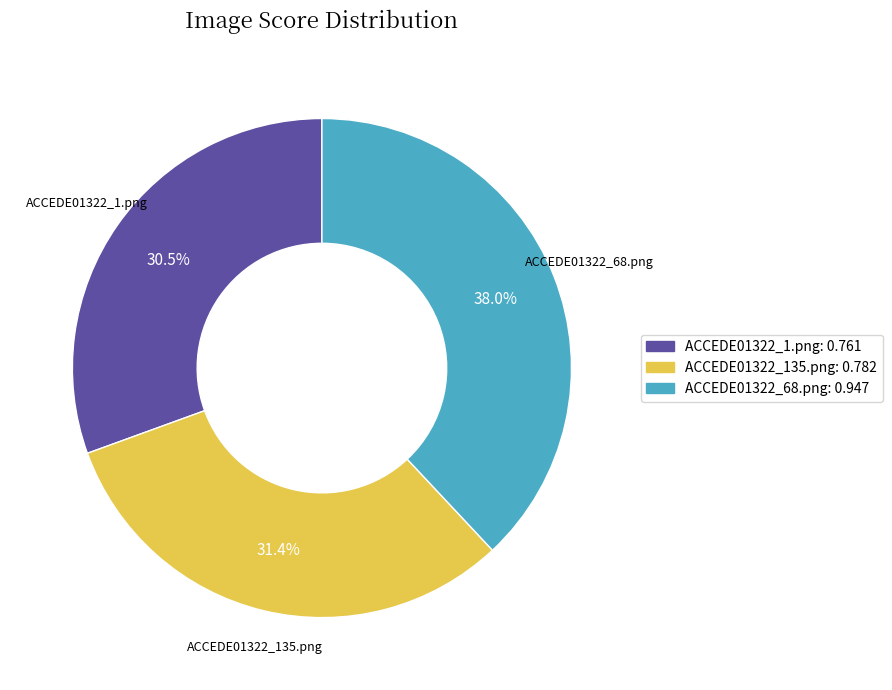

Rank the categories by value from highest to lowest.

ACCEDE01322_68.png, ACCEDE01322_135.png, ACCEDE01322_1.png